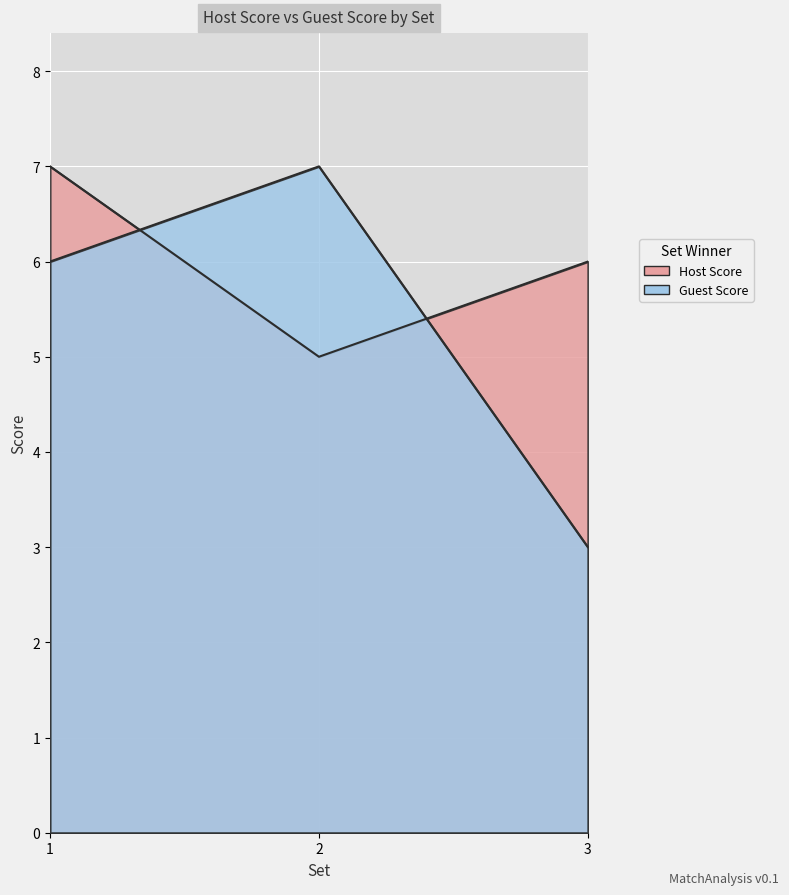

What is the minimum value shown in the chart?

3